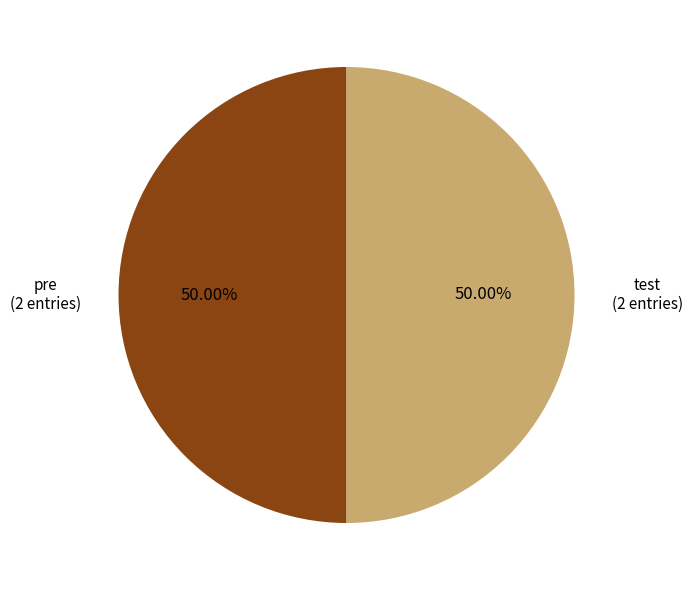

How many slices are in this pie chart?

2